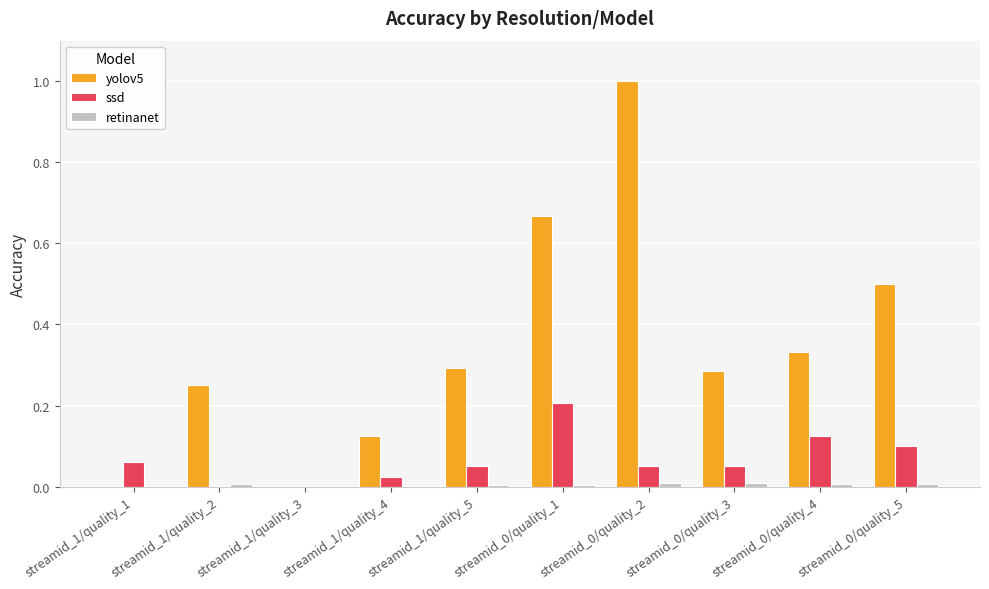

How many groups of bars are there?

10